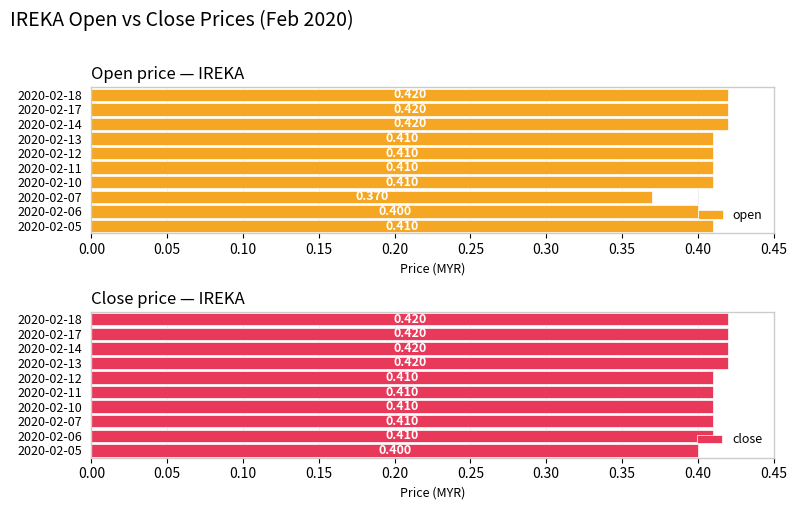

How many bars are there in total?

20